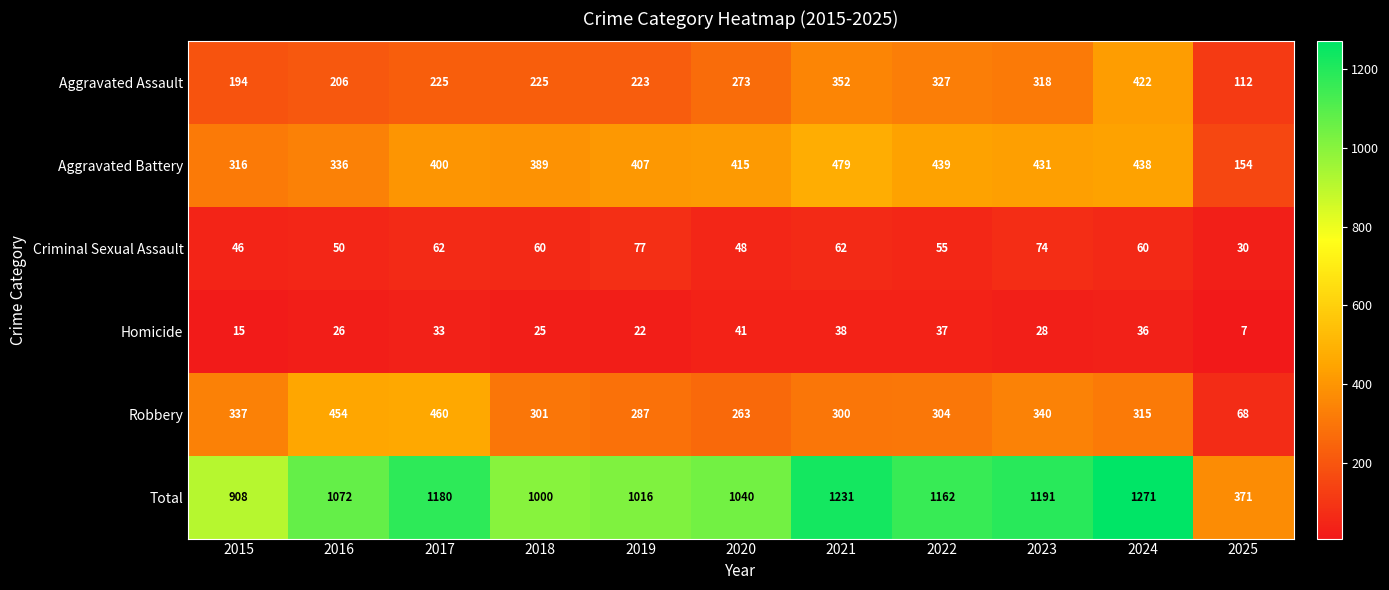

What is the smallest value displayed?

7